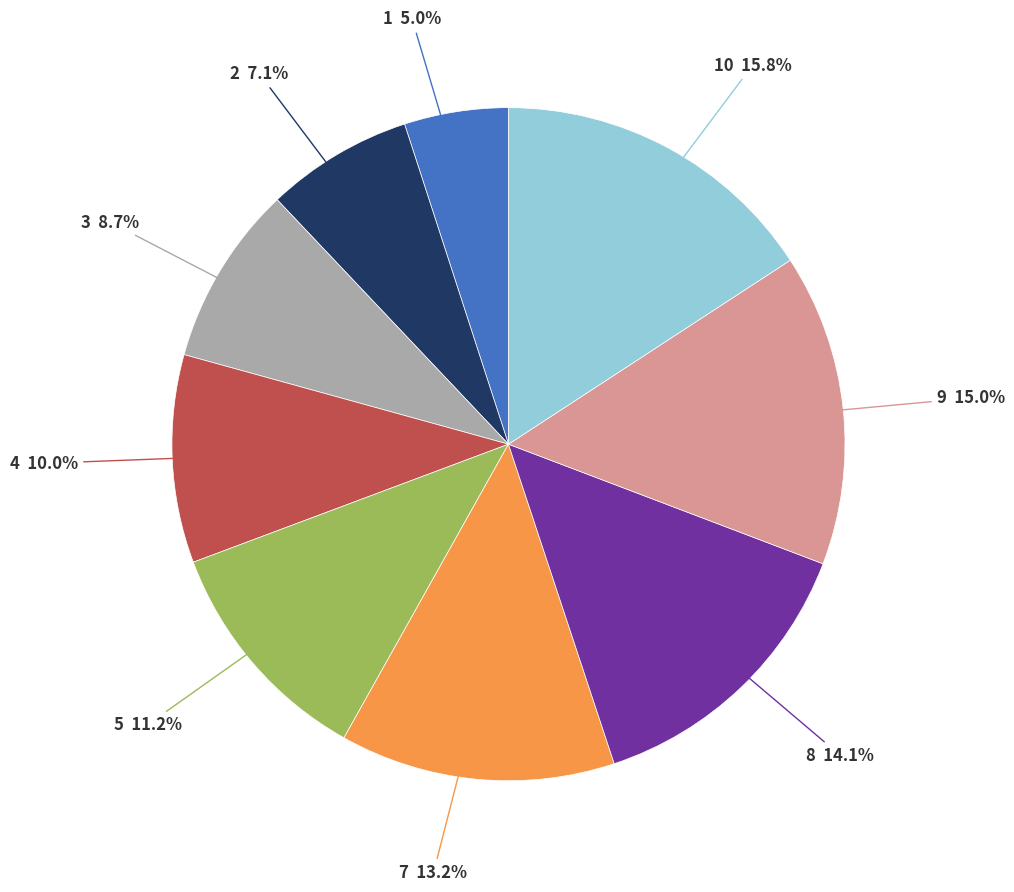

Does 7 account for over 50% of the chart?

No